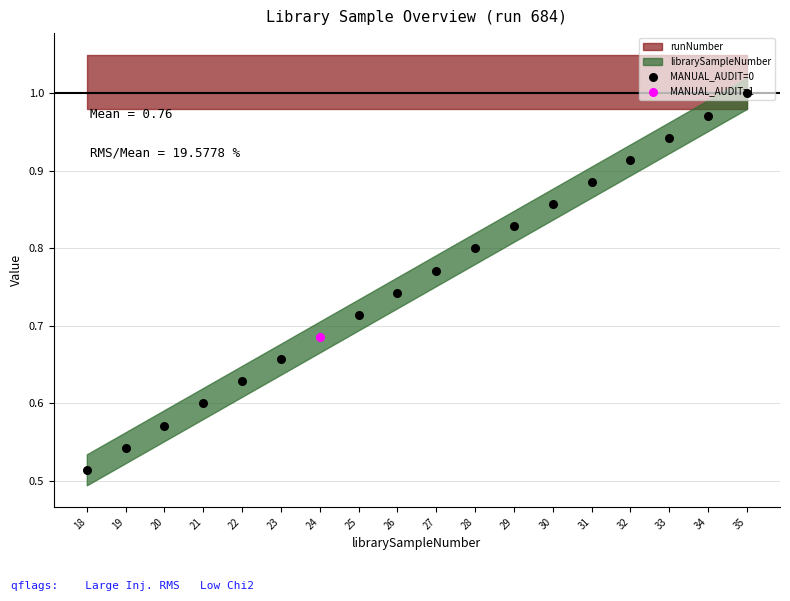

Which has a higher value, 32 or 27?

32